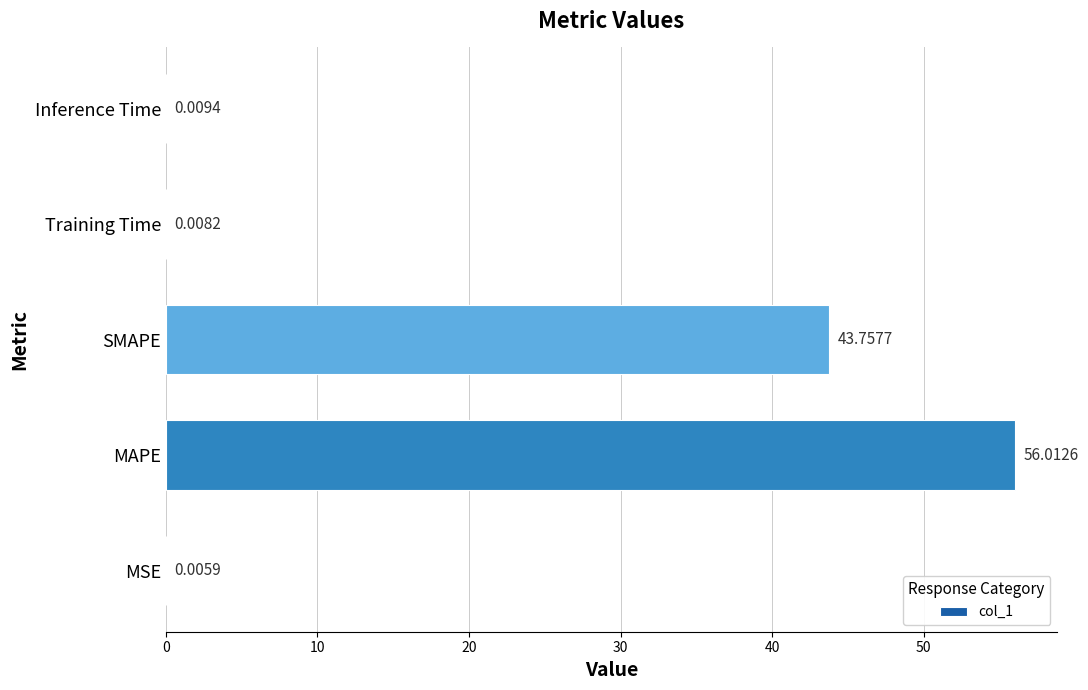

At which category does the chart reach its peak across all series?

MAPE